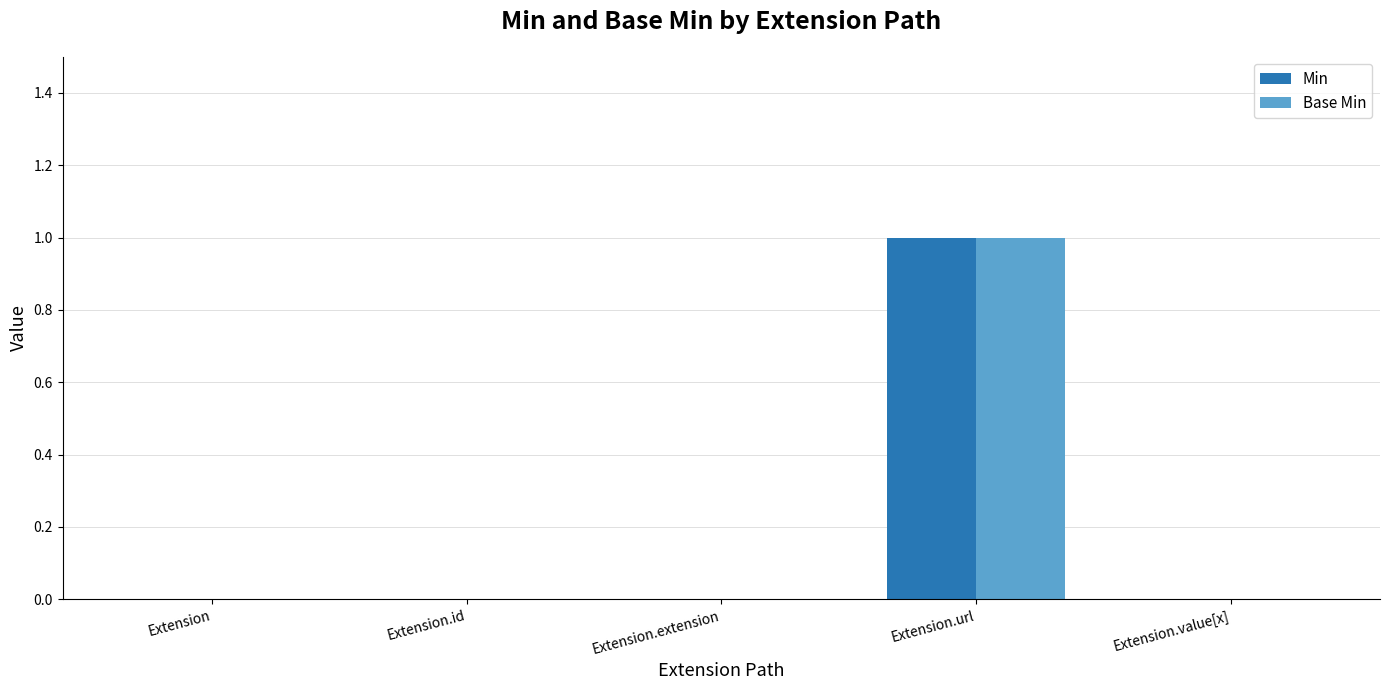

How many data points does each series have?

5